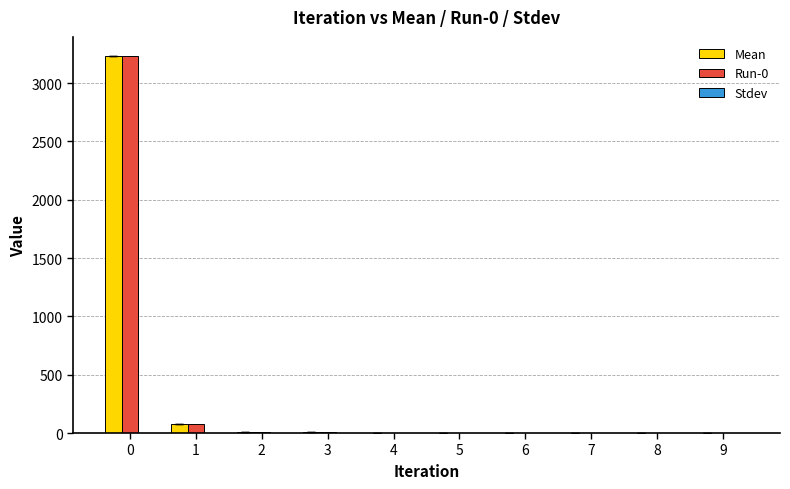

What is the sum of all Run-0 values?

3335.1